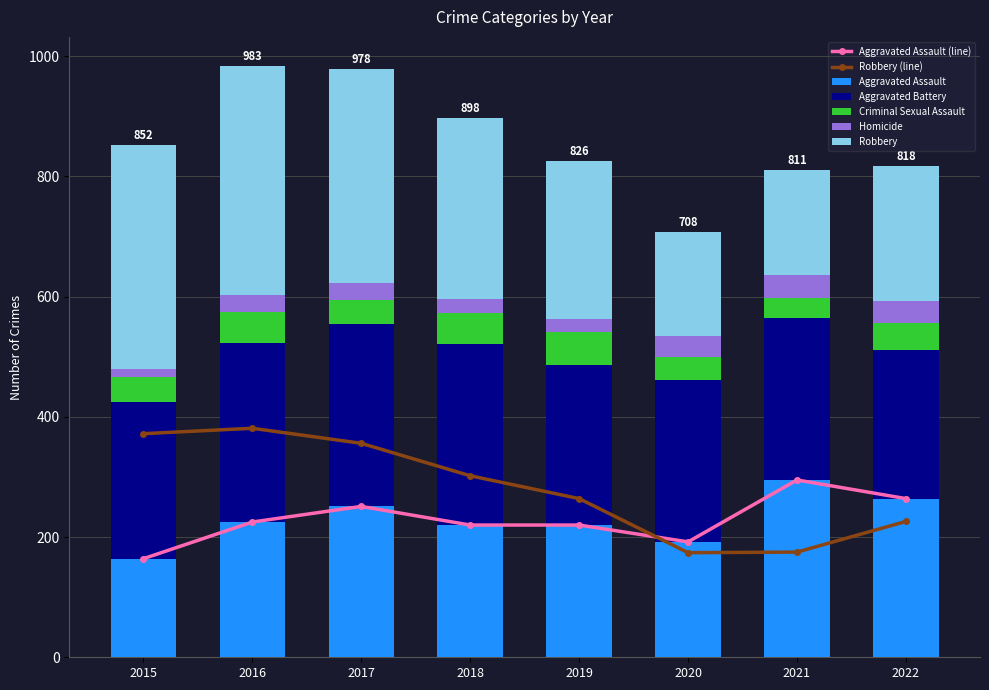

What is the value of the Homicide bar at the 6th from the left?

34